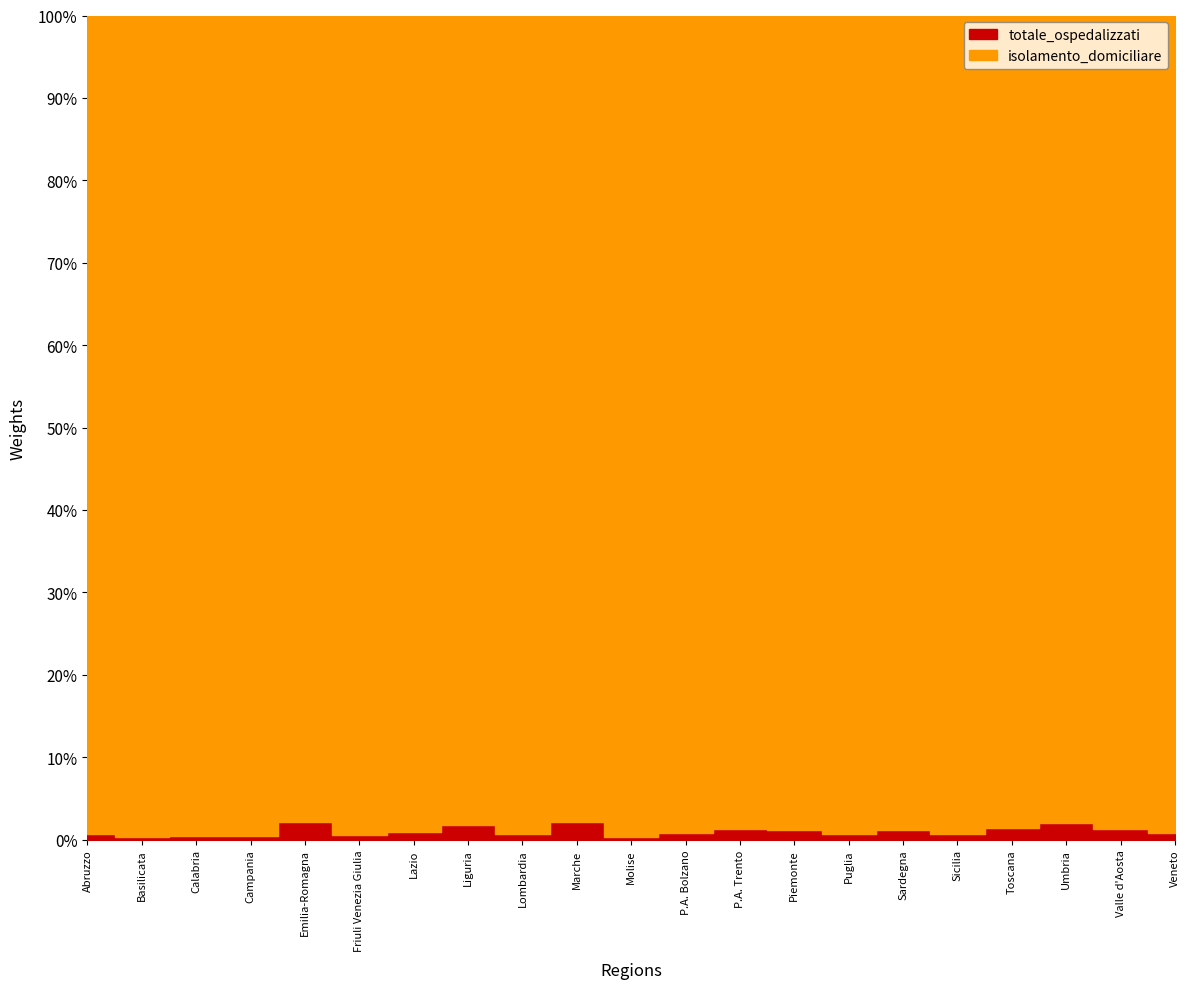

Reading left to right, list all the values displayed in this chart.

totale_ospedalizzati: Abruzzo=327	Basilicata=95	Calabria=330	Campania=738	Emilia-Romagna=1308	Friuli Venezia Giulia=140	Lazio=1260	Liguria=300	Lombardia=1161	Marche=202	Molise=28	P.A. Bolzano=35	P.A. Trento=50	Piemonte=710	Puglia=639	Sardegna=350	Sicilia=967	Toscana=740	Umbria=261	Valle d'Aosta=17	Veneto=631
isolamento_domiciliare: Abruzzo=46248	Basilicata=26482	Calabria=83809	Campania=158474	Emilia-Romagna=58611	Friuli Venezia Giulia=24906	Lazio=141878	Liguria=16943	Lombardia=165722	Marche=9241	Molise=7888	P.A. Bolzano=4723	P.A. Trento=4053	Piemonte=58450	Puglia=100646	Sardegna=29762	Sicilia=131234	Toscana=51014	Umbria=12797	Valle d'Aosta=1375	Veneto=76793